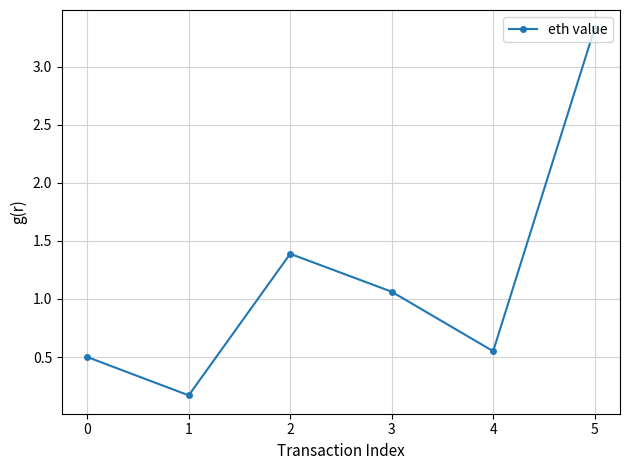

Which has a higher value, 0 or 1?

0